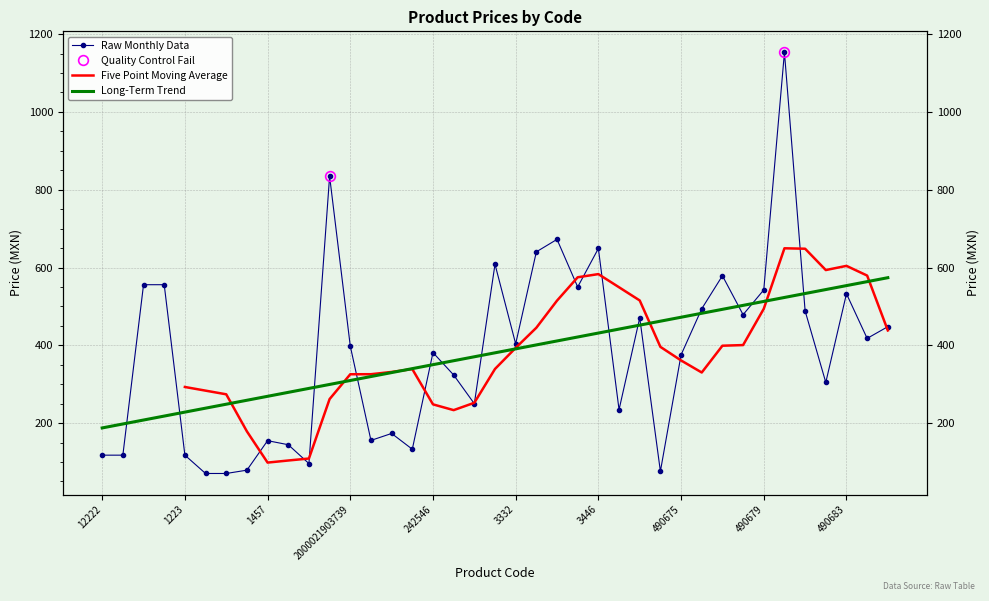

Reading left to right, transcribe all the data shown in this chart.

117.6	117.6	555.8	555.8	117.6	70.5	70.5	79.0	154.9	144.4	96.0	834.7	398.0	155.5	173.4	132.9	381.3	323.7	249.9	608.3	403.7	640.3	672.4	550.0	649.0	234.5	470.6	76.0	375.4	494.0	578.9	478.8	542.5	1153.1	488.4	304.6	532.6	417.8	447.9